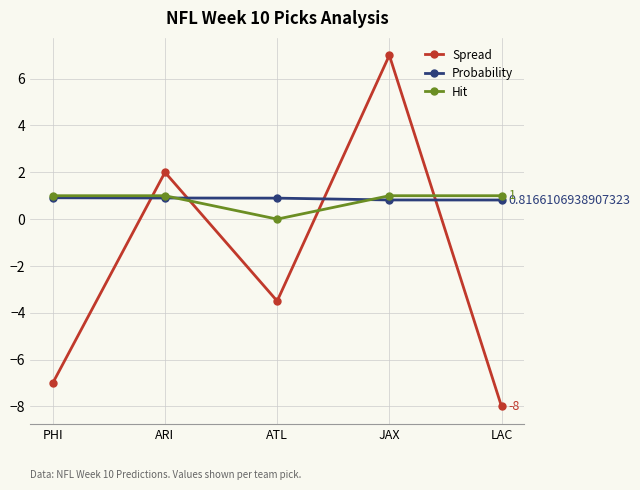

How many categories are shown in the chart?

5